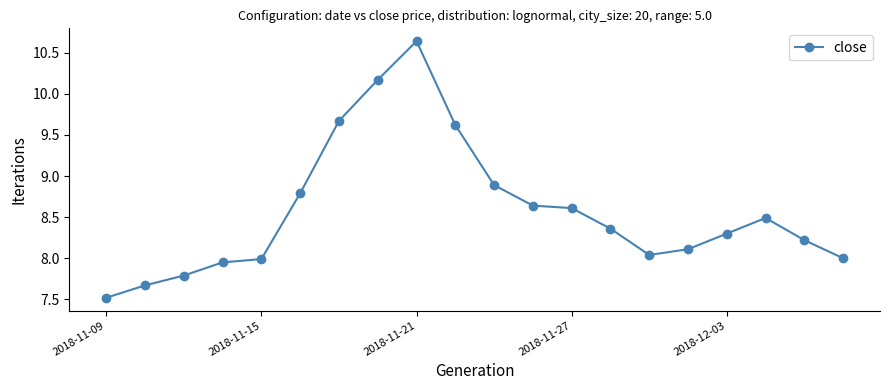

What is the minimum value shown in the chart?

7.5